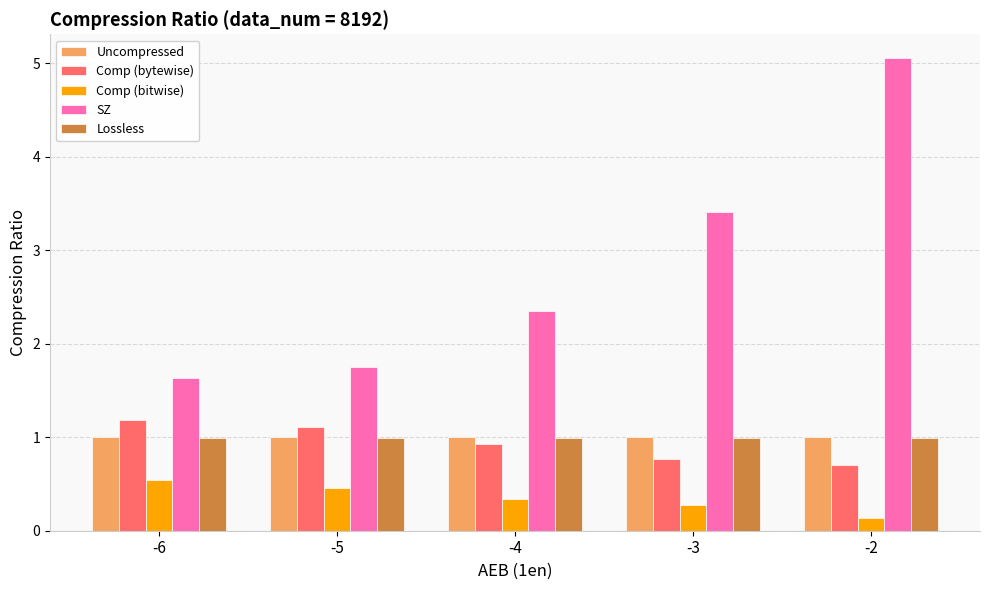

Is it true that Comp (bytewise) equals 1.2 at -6?

True